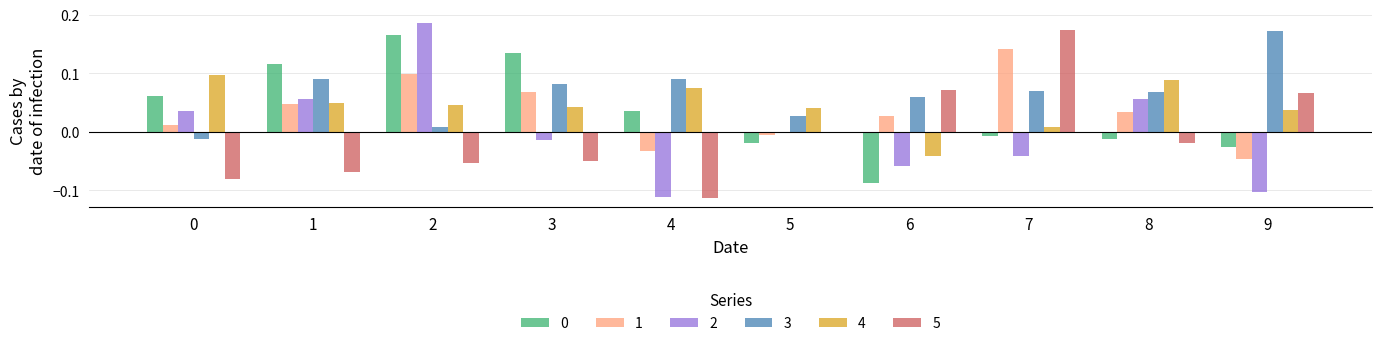

Is it true that 3 equals 0.1 at 6?

True